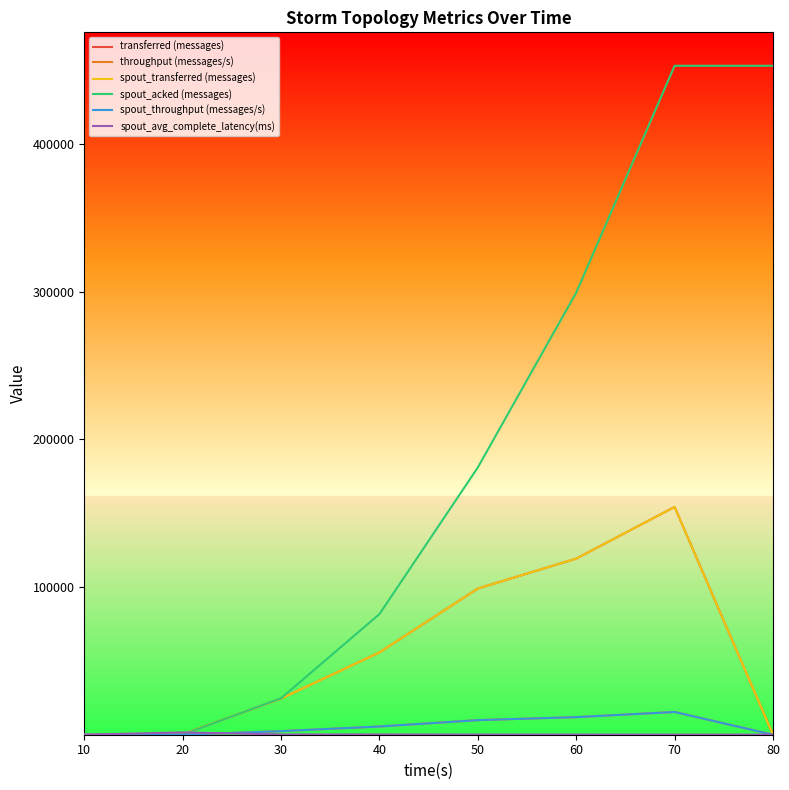

True or false: spout_transferred (messages) has a value of 184047.4 at 60.

False